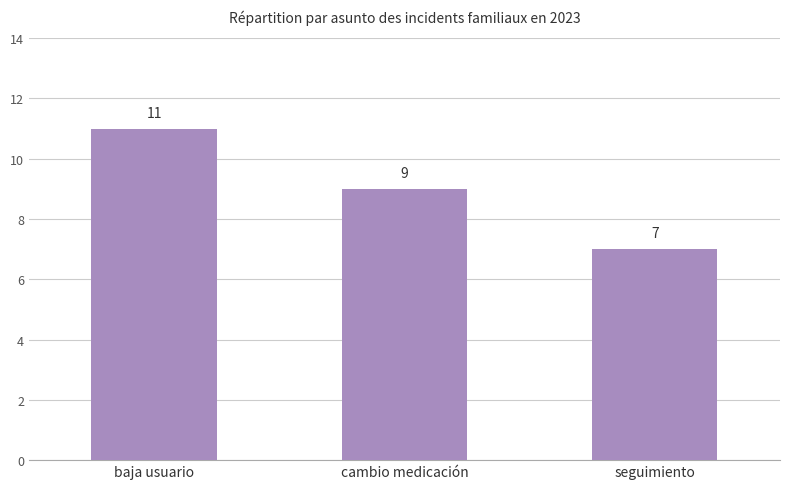

Which category has the highest value across all series?

baja usuario